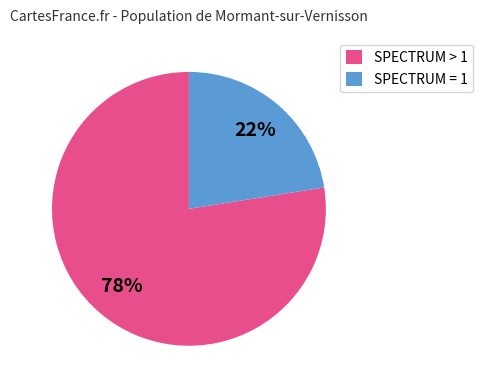

How many slices are in this pie chart?

2